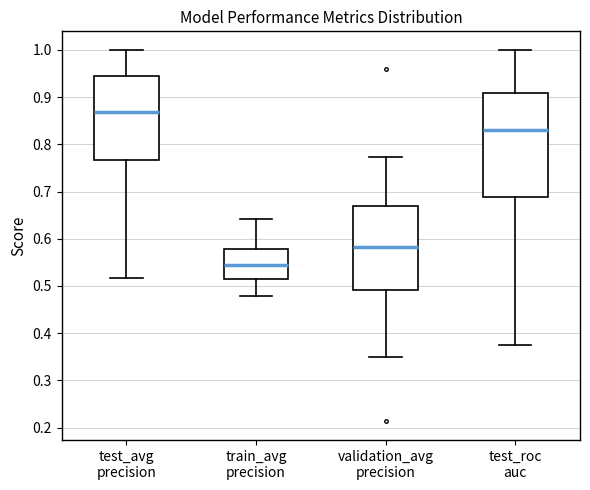

Reading left to right, read every box against the y-axis: the position of its median line, the range the box covers, and the ends of its whiskers. The values are not printed on the chart, so give them approximately, as read against the axis.

test_avg precision: median 0.87, box 0.77 to 0.94, whiskers 0.52 to 1.00
train_avg precision: median 0.55, box 0.51 to 0.58, whiskers 0.48 to 0.64
validation_avg precision: median 0.58, box 0.49 to 0.67, whiskers 0.35 to 0.77
test_roc auc: median 0.83, box 0.69 to 0.91, whiskers 0.38 to 1.00